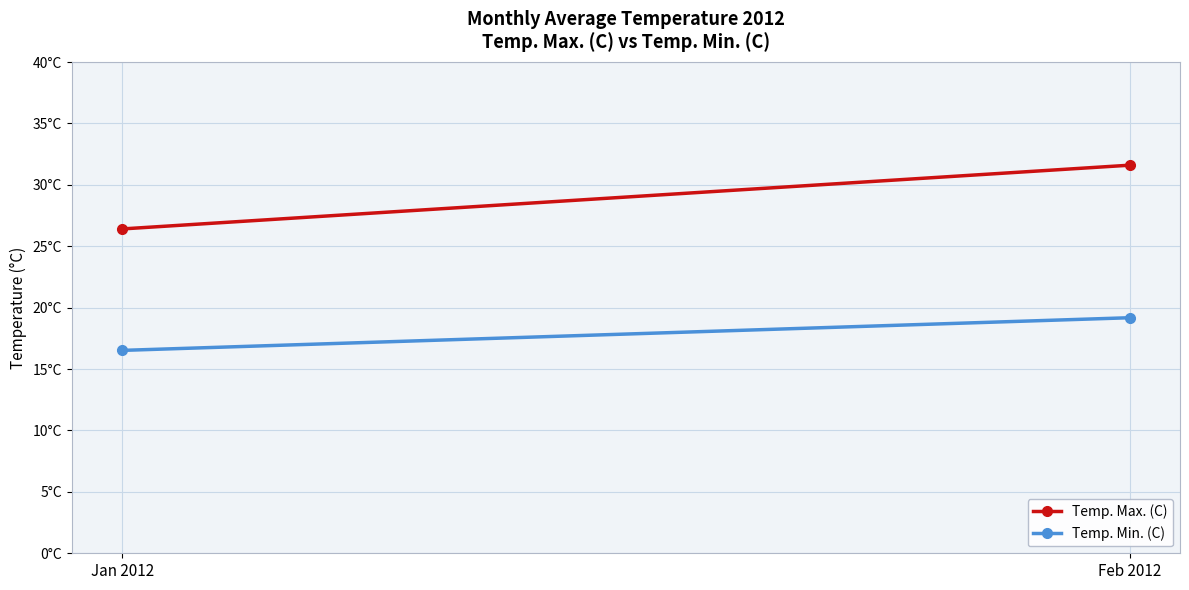

What is the spread (max minus min) of values at Feb 2012?

12.4